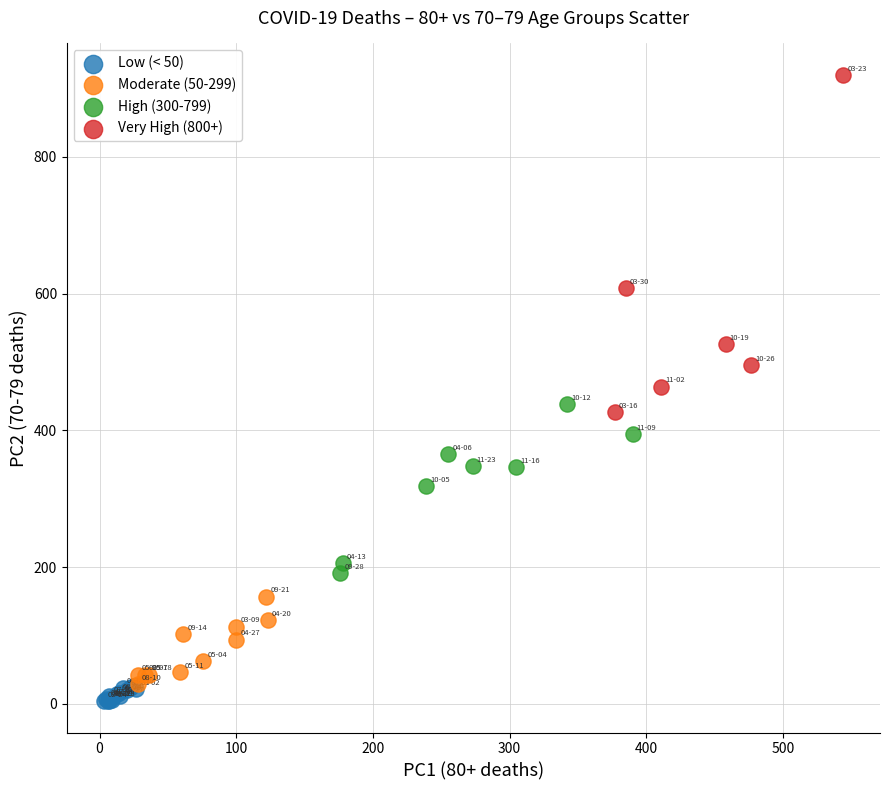

Which series contains the lowest Y value?

Low (< 50)